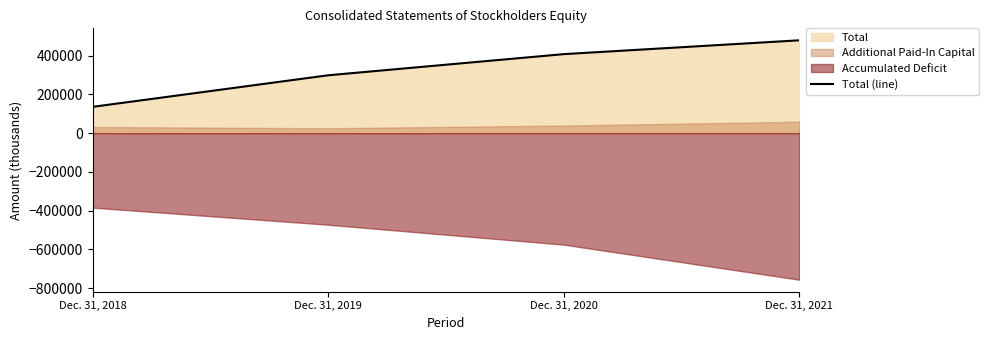

Count the values in the range 298600 to 479091.

3